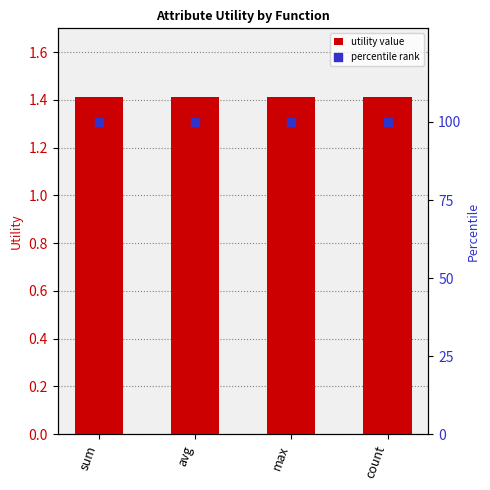

At how many categories does at least one series exceed 29?

4